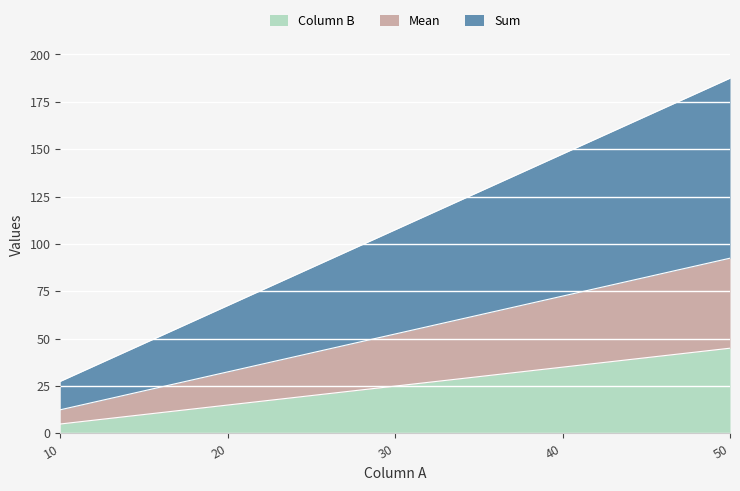

Where is Mean nearest to the value 52?

30